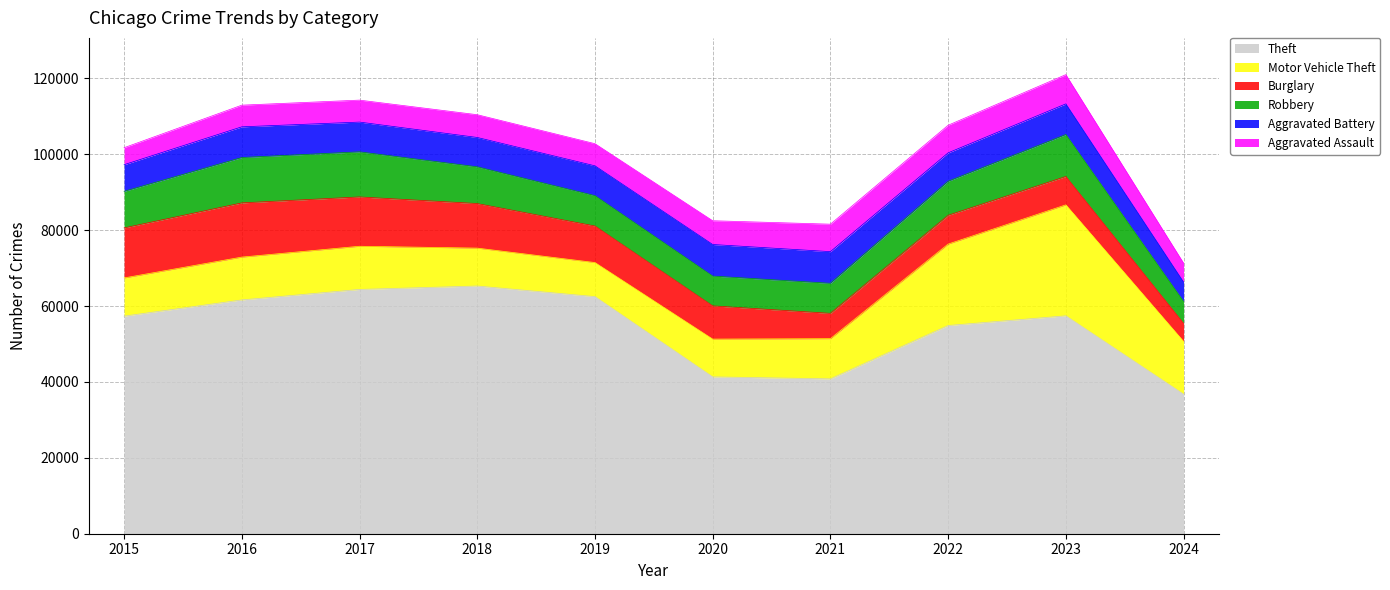

How many distinct data groups are displayed?

6